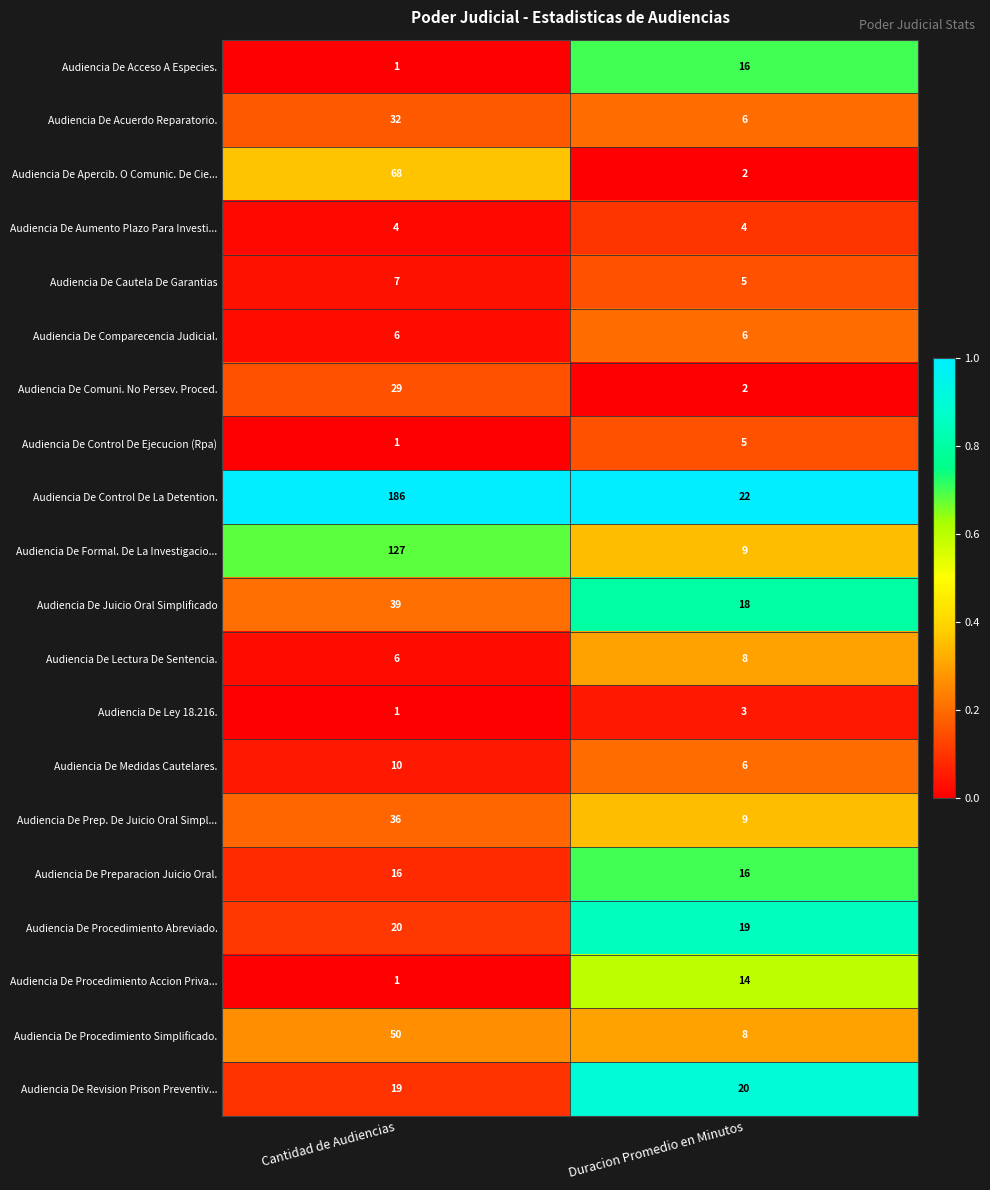

Rank the categories by Audiencia De Juicio Oral Simplificado value from highest to lowest.

Cantidad de Audiencias, Duracion Promedio en Minutos